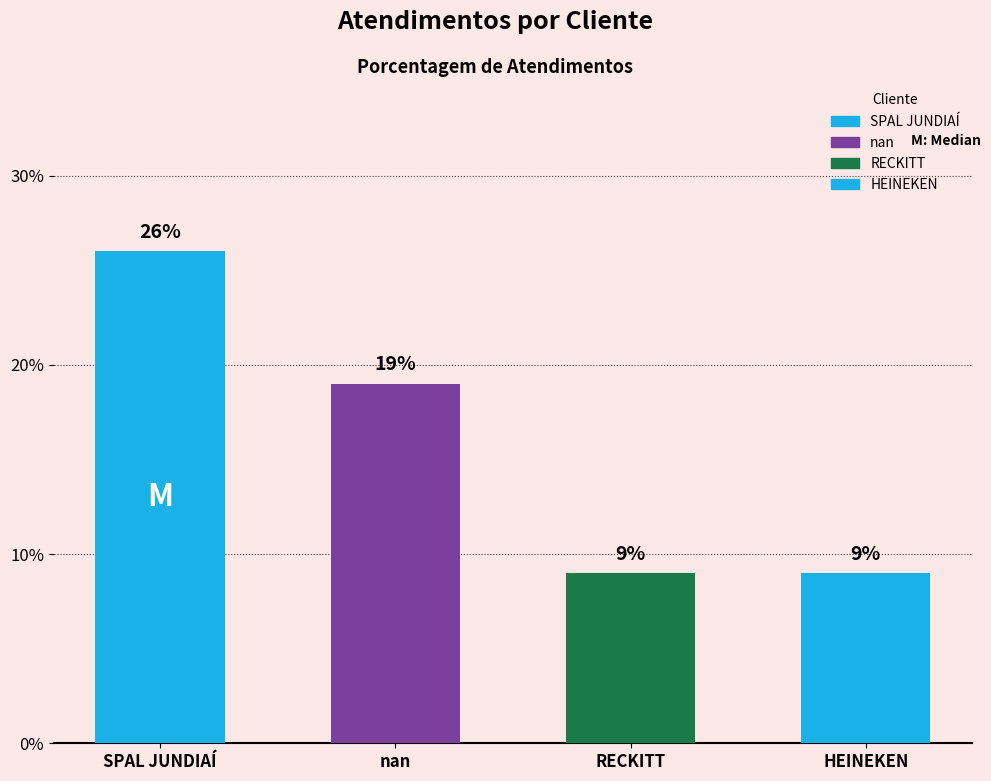

What is the label of the 3rd bar from the left?

RECKITT